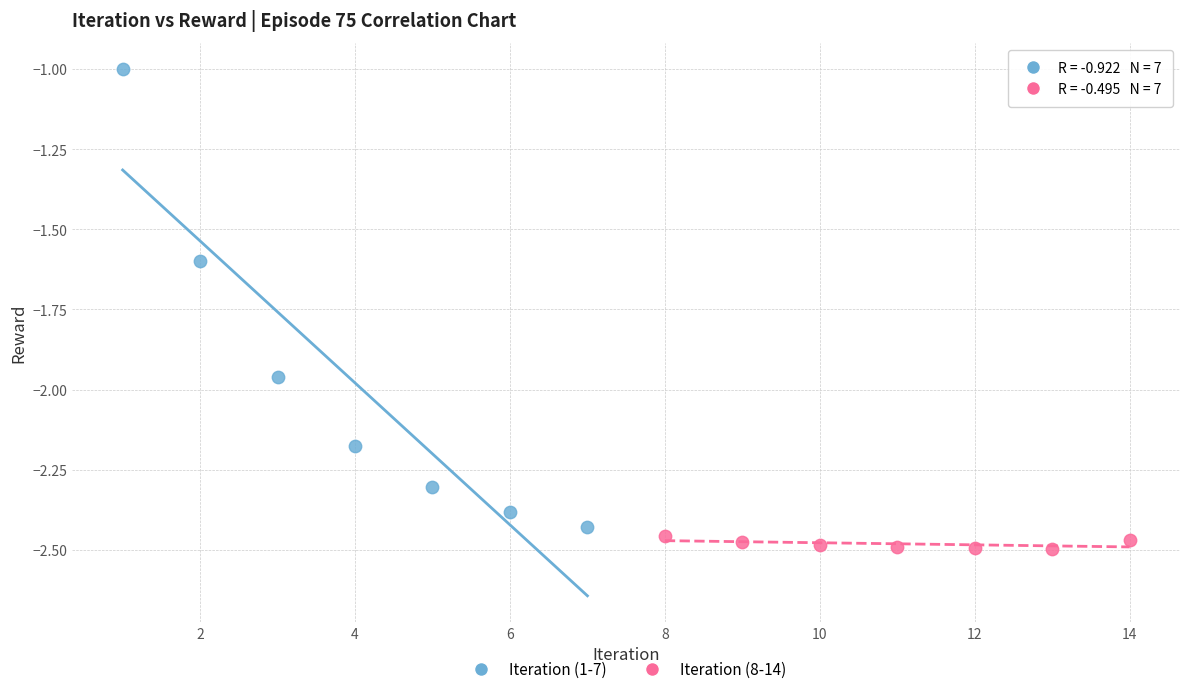

Which series reaches the minimum Y coordinate?

Iteration (8-14)